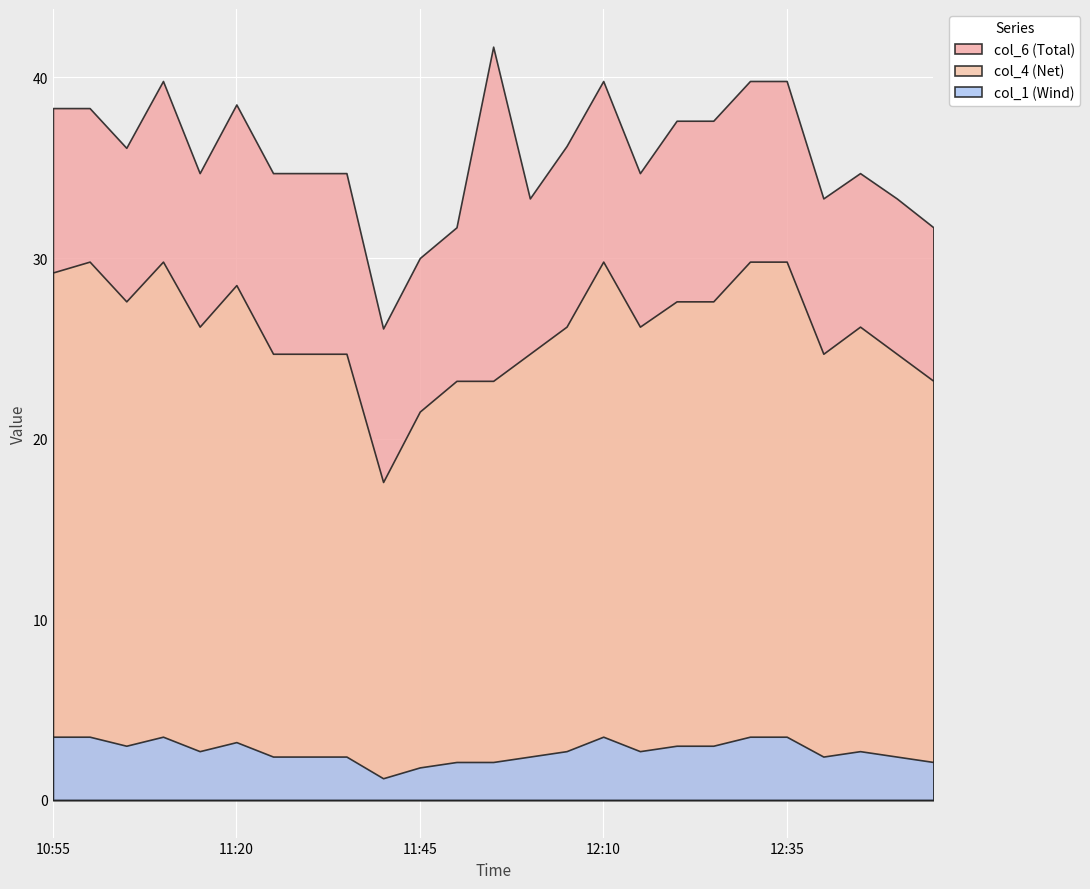

Which series has the largest range (max minus min)?

col_6 (Total)